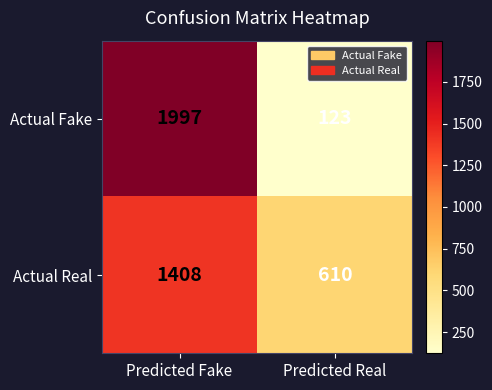

What is the sum of all Actual Fake values?

2120